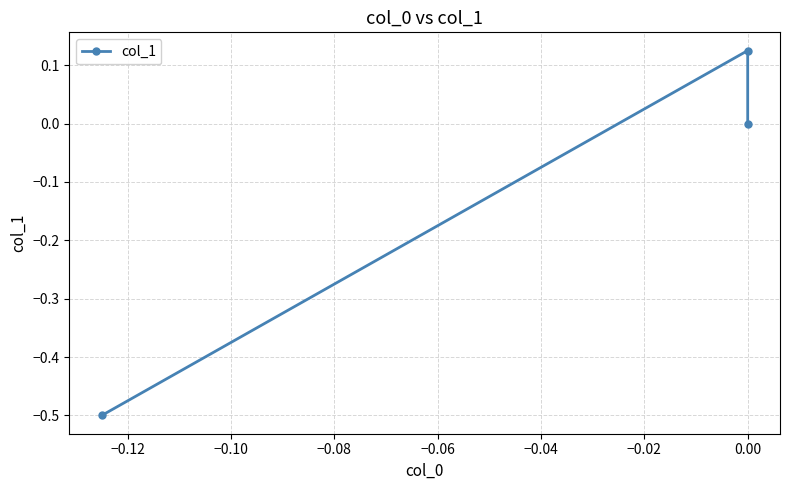

Reading left to right, what are all the values shown in this chart?

-0.5	0.1	0.0